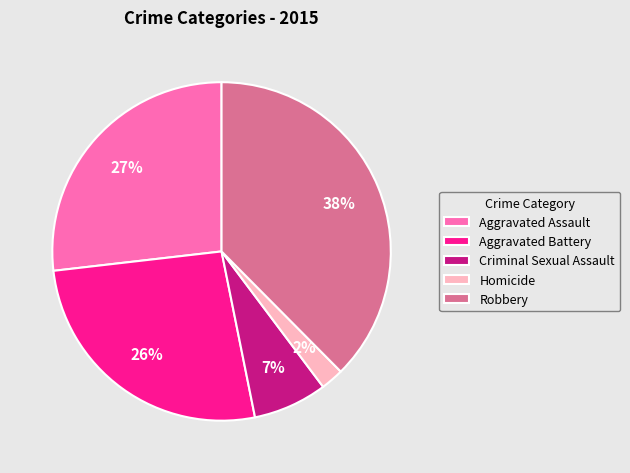

Which category has the biggest portion of the pie?

Robbery